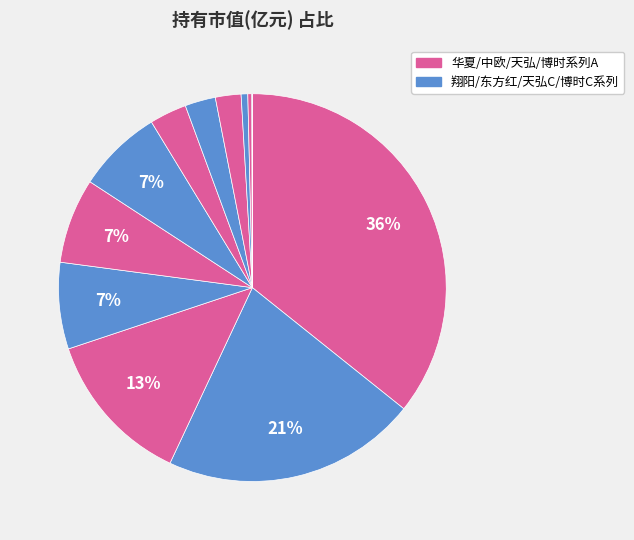

Rank the categories by value from lowest to highest.

博时沪港深价值优选灵活配置混合C, 博时沪港深价值优选灵活配置混合A, 恒生前海港股通精选混合, 中欧丰泓沪港深灵活配置混合C, 天弘港股通精选灵活配置混合C, 天弘港股通精选灵活配置混合A, 东方红启航三年持有期混合B, 东方红启航三年持有期混合A, 中欧丰泓沪港深灵活配置混合A, 华夏睿阳一年持有期混合, 华夏翔阳两年定期开放混合, 华夏兴阳一年持有期混合